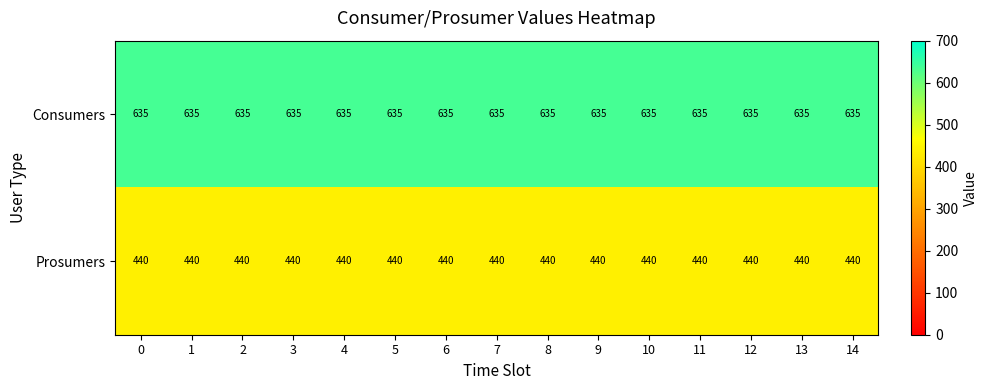

What is the difference between the highest and lowest values at 6?

195